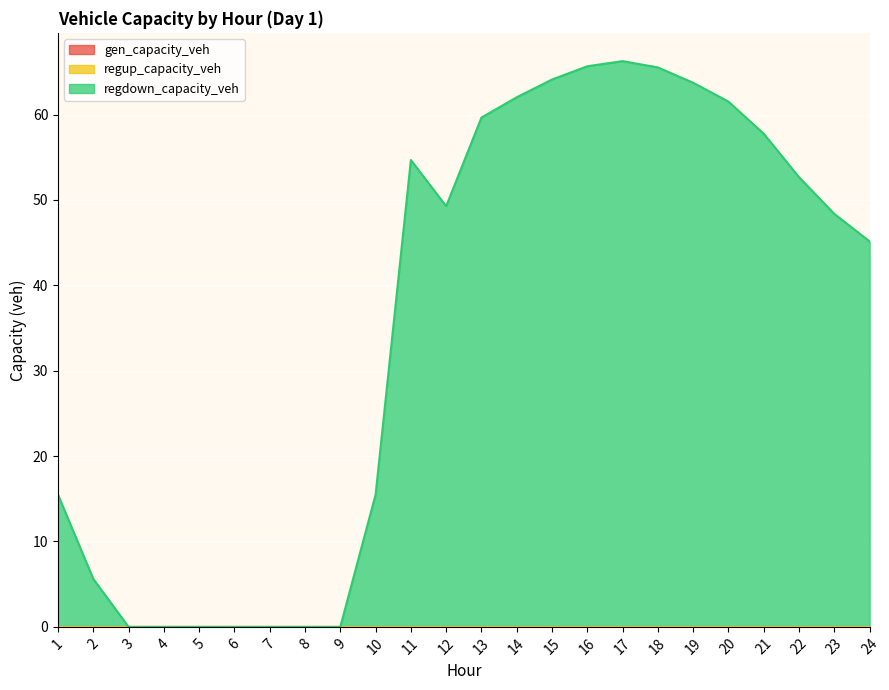

Is the value of gen_capacity_veh at 1 greater than the value of regup_capacity_veh at 1?

No